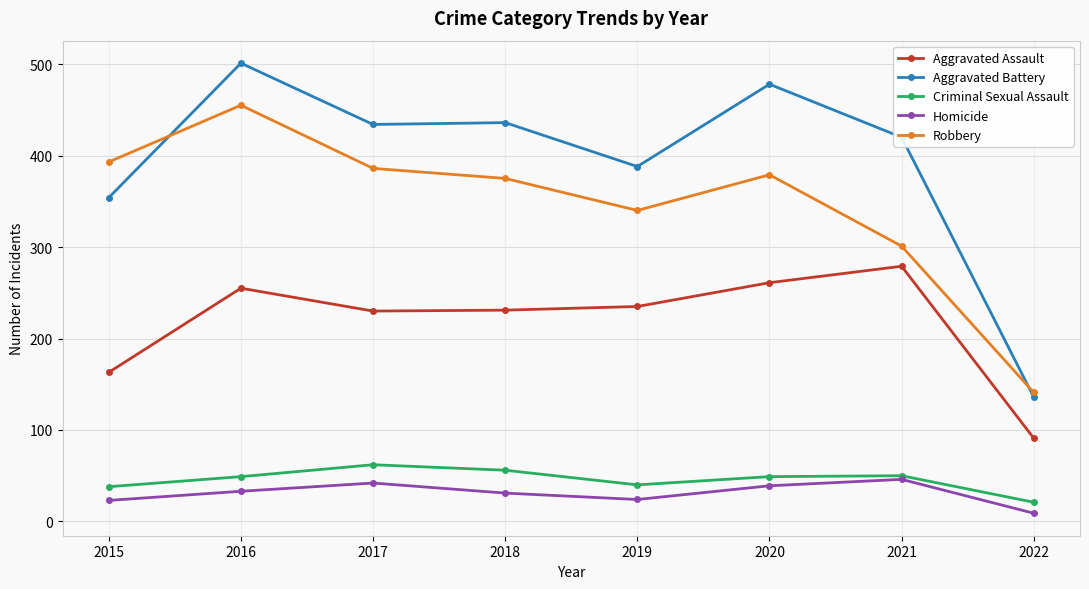

In Aggravated Assault, how many points are higher than both neighbors (excluding endpoints)?

2